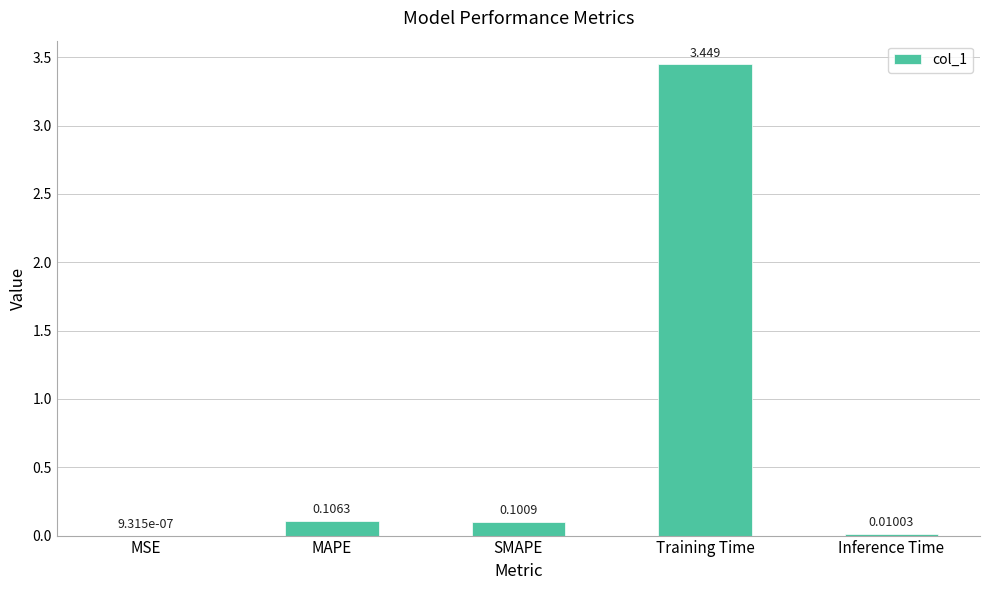

Which has a higher value, MSE or SMAPE?

SMAPE